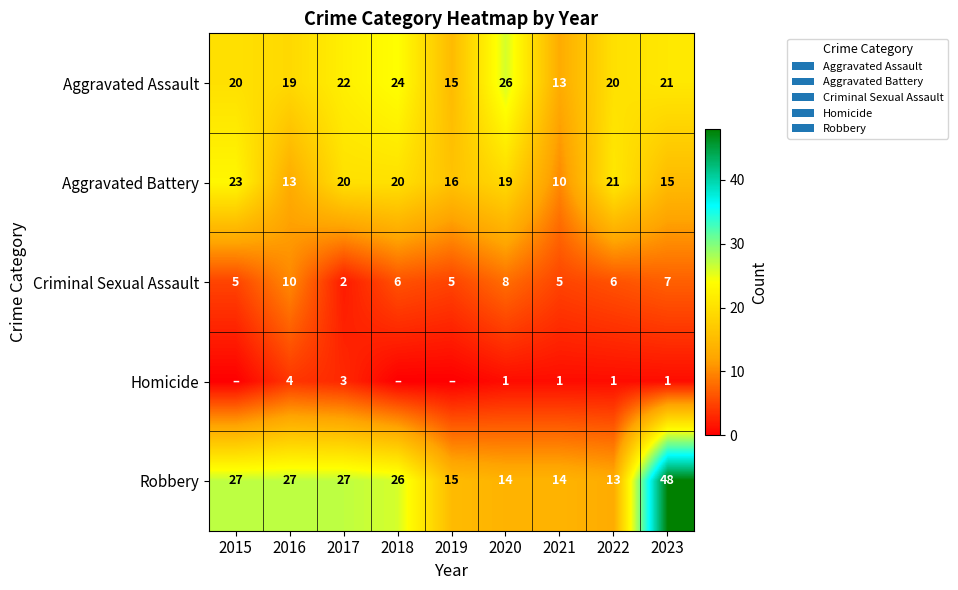

At which label does Aggravated Battery reach its minimum?

2021